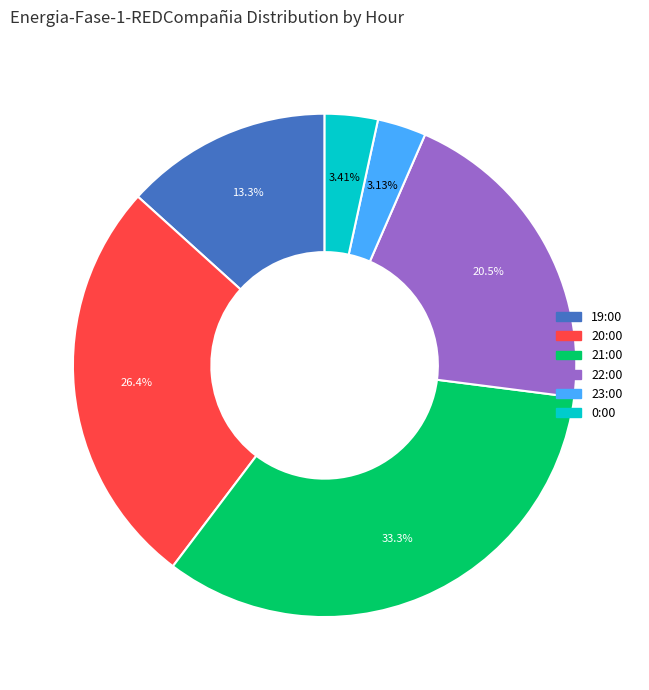

Between 21:00 and 0:00, which is larger?

21:00